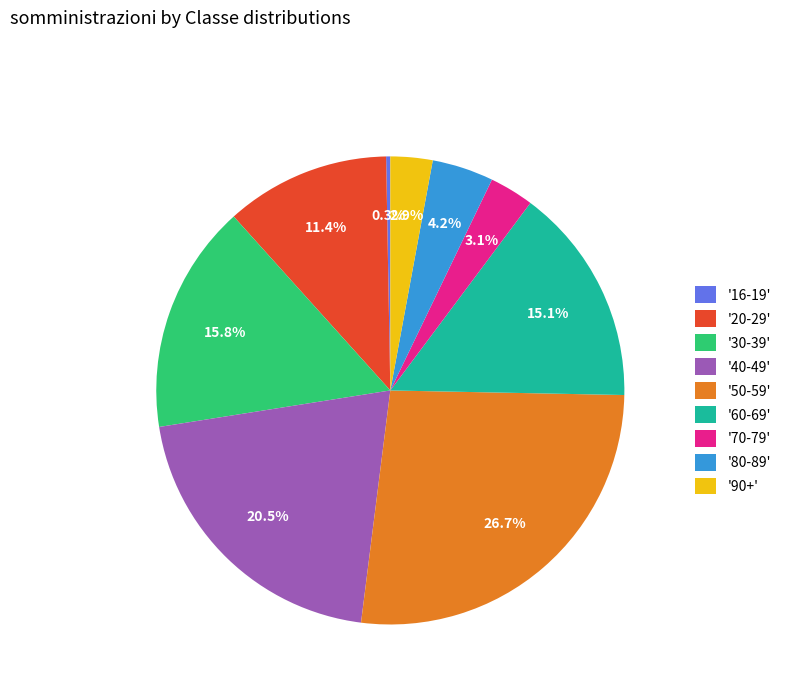

Which has a higher value, '50-59' or '90+'?

'50-59'